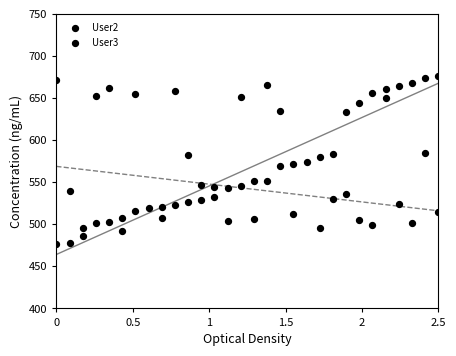

Which series contains the lowest Y value?

User3